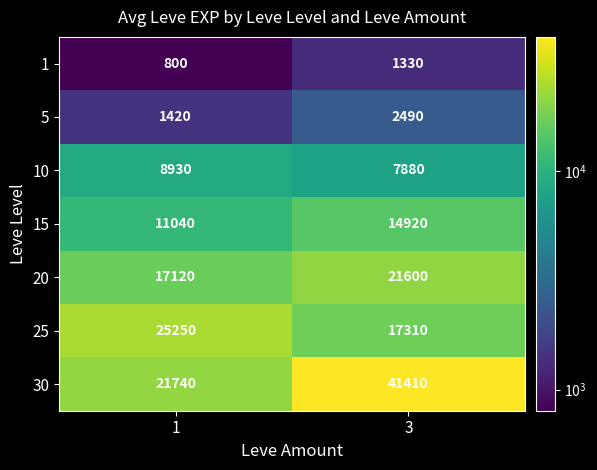

Which series has the largest range (max minus min)?

30